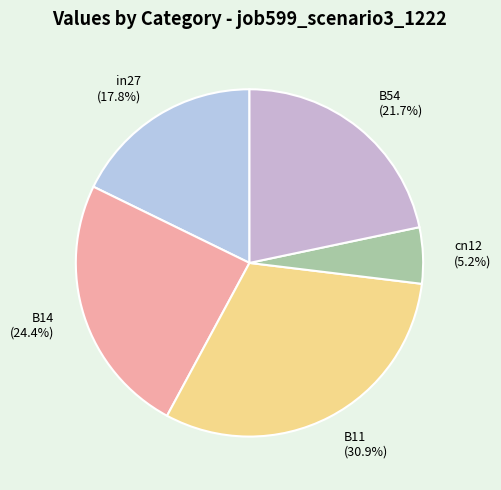

What is the largest slice in the pie chart?

B11